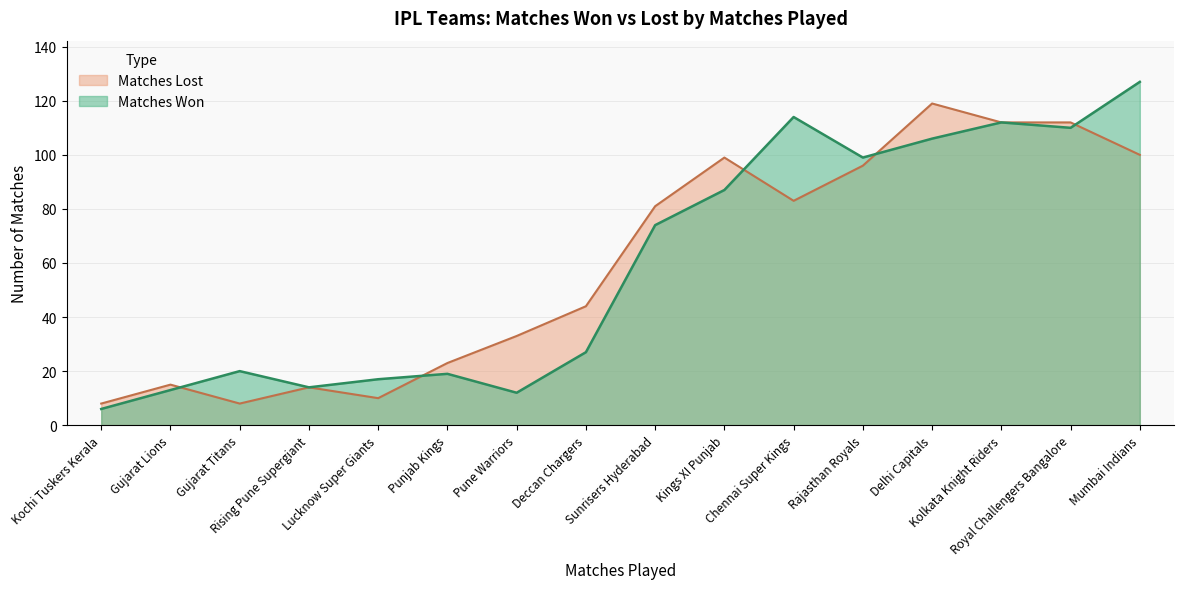

Is the value of Matches Won at Chennai Super Kings greater than the value of Matches Lost at Rising Pune Supergiant?

Yes